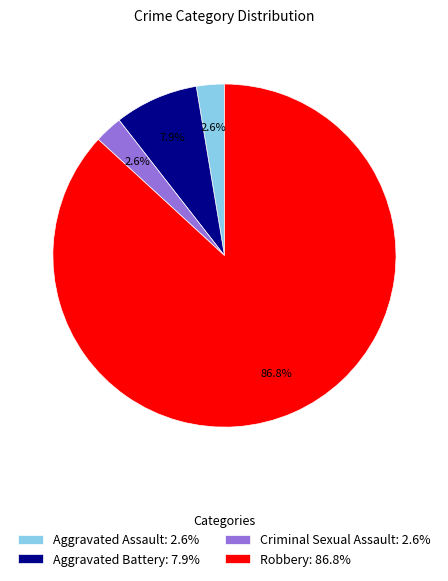

Does Robbery account for over 50% of the chart?

Yes